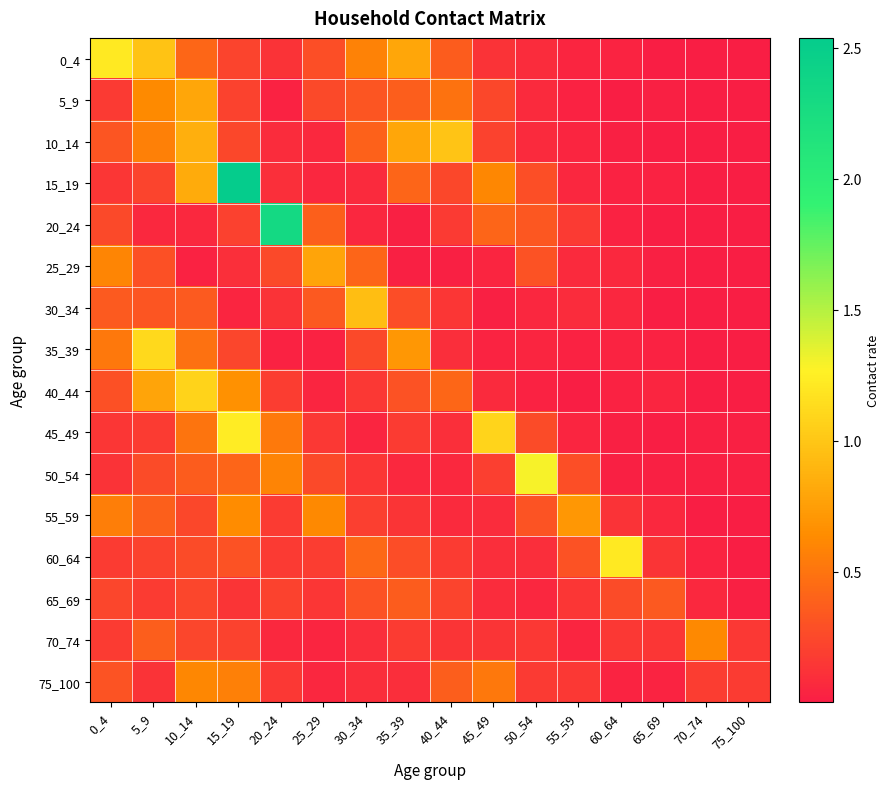

Reading left to right, list all the values displayed in this chart.

0_4: 0_4=1.2	5_9=1.0	10_14=0.4	15_19=0.2	20_24=0.1	25_29=0.3	30_34=0.6	35_39=0.8	40_44=0.4	45_49=0.1	50_54=0.1	55_59=0.0	60_64=0.0	65_69=0.0	70_74=0.0	75_100=0.0
5_9: 0_4=0.2	5_9=0.6	10_14=0.8	15_19=0.2	20_24=0.0	25_29=0.3	30_34=0.3	35_39=0.4	40_44=0.5	45_49=0.2	50_54=0.1	55_59=0.0	60_64=0.0	65_69=0.0	70_74=0.0	75_100=0.0
10_14: 0_4=0.3	5_9=0.6	10_14=0.9	15_19=0.2	20_24=0.1	25_29=0.1	30_34=0.4	35_39=0.8	40_44=1.0	45_49=0.2	50_54=0.1	55_59=0.0	60_64=0.0	65_69=0.0	70_74=0.0	75_100=0.0
15_19: 0_4=0.1	5_9=0.2	10_14=0.8	15_19=2.5	20_24=0.1	25_29=0.1	30_34=0.1	35_39=0.4	40_44=0.2	45_49=0.6	50_54=0.3	55_59=0.1	60_64=0.0	65_69=0.0	70_74=0.0	75_100=0.0
20_24: 0_4=0.3	5_9=0.1	10_14=0.1	15_19=0.2	20_24=2.3	25_29=0.4	30_34=0.1	35_39=0.0	40_44=0.2	45_49=0.4	50_54=0.3	55_59=0.2	60_64=0.0	65_69=0.0	70_74=0.0	75_100=0.0
25_29: 0_4=0.6	5_9=0.3	10_14=0.0	15_19=0.1	20_24=0.3	25_29=0.8	30_34=0.4	35_39=0.0	40_44=0.0	45_49=0.0	50_54=0.3	55_59=0.1	60_64=0.1	65_69=0.0	70_74=0.0	75_100=0.0
30_34: 0_4=0.4	5_9=0.3	10_14=0.3	15_19=0.0	20_24=0.1	25_29=0.3	30_34=0.9	35_39=0.3	40_44=0.1	45_49=0.0	50_54=0.1	55_59=0.1	60_64=0.1	65_69=0.0	70_74=0.0	75_100=0.0
35_39: 0_4=0.5	5_9=1.1	10_14=0.5	15_19=0.2	20_24=0.0	25_29=0.0	30_34=0.3	35_39=0.7	40_44=0.1	45_49=0.0	50_54=0.0	55_59=0.0	60_64=0.0	65_69=0.0	70_74=0.0	75_100=0.0
40_44: 0_4=0.3	5_9=0.8	10_14=1.1	15_19=0.7	20_24=0.2	25_29=0.0	30_34=0.2	35_39=0.3	40_44=0.4	45_49=0.1	50_54=0.0	55_59=0.0	60_64=0.0	65_69=0.0	70_74=0.0	75_100=0.0
45_49: 0_4=0.1	5_9=0.2	10_14=0.5	15_19=1.2	20_24=0.5	25_29=0.2	30_34=0.0	35_39=0.2	40_44=0.1	45_49=1.1	50_54=0.3	55_59=0.0	60_64=0.0	65_69=0.0	70_74=0.0	75_100=0.0
50_54: 0_4=0.1	5_9=0.3	10_14=0.4	15_19=0.4	20_24=0.6	25_29=0.3	30_34=0.1	35_39=0.1	40_44=0.1	45_49=0.2	50_54=1.3	55_59=0.3	60_64=0.0	65_69=0.0	70_74=0.0	75_100=0.0
55_59: 0_4=0.6	5_9=0.4	10_14=0.2	15_19=0.6	20_24=0.2	25_29=0.6	30_34=0.2	35_39=0.1	40_44=0.1	45_49=0.1	50_54=0.3	55_59=0.7	60_64=0.1	65_69=0.1	70_74=0.0	75_100=0.0
60_64: 0_4=0.2	5_9=0.2	10_14=0.3	15_19=0.3	20_24=0.2	25_29=0.2	30_34=0.4	35_39=0.3	40_44=0.2	45_49=0.1	50_54=0.1	55_59=0.3	60_64=1.2	65_69=0.1	70_74=0.0	75_100=0.0
65_69: 0_4=0.2	5_9=0.2	10_14=0.2	15_19=0.1	20_24=0.2	25_29=0.1	30_34=0.3	35_39=0.4	40_44=0.2	45_49=0.1	50_54=0.1	55_59=0.1	60_64=0.3	65_69=0.3	70_74=0.1	75_100=0.0
70_74: 0_4=0.2	5_9=0.4	10_14=0.2	15_19=0.2	20_24=0.1	25_29=0.0	30_34=0.1	35_39=0.2	40_44=0.1	45_49=0.1	50_54=0.2	55_59=0.0	60_64=0.2	65_69=0.1	70_74=0.6	75_100=0.2
75_100: 0_4=0.3	5_9=0.1	10_14=0.6	15_19=0.6	20_24=0.2	25_29=0.1	30_34=0.1	35_39=0.1	40_44=0.4	45_49=0.5	50_54=0.2	55_59=0.2	60_64=0.0	65_69=0.0	70_74=0.2	75_100=0.2